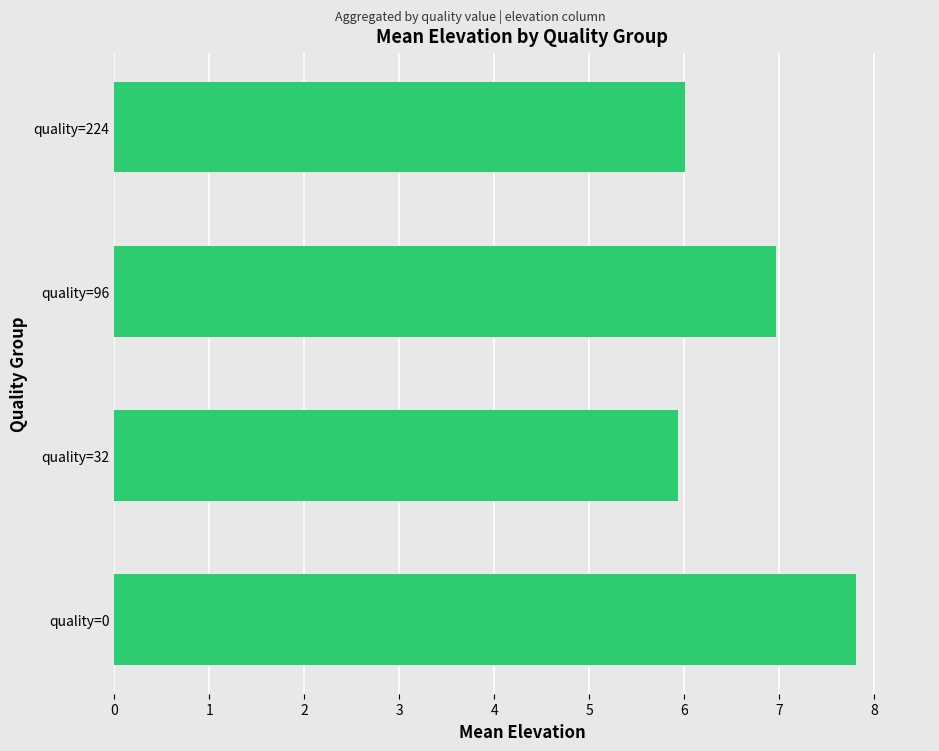

List the labels in order of value, largest first.

quality=0, quality=96, quality=224, quality=32